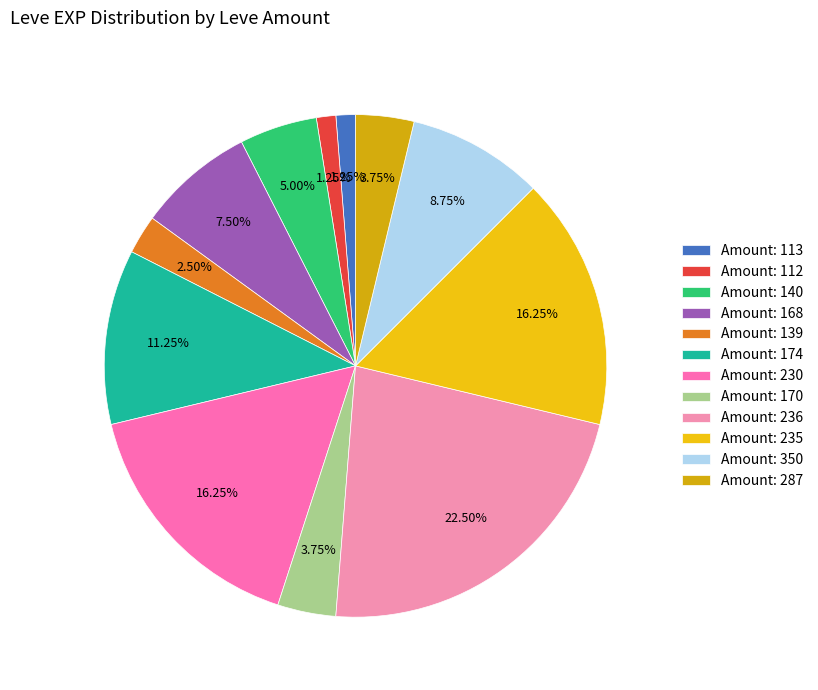

How many slices are in this pie chart?

12